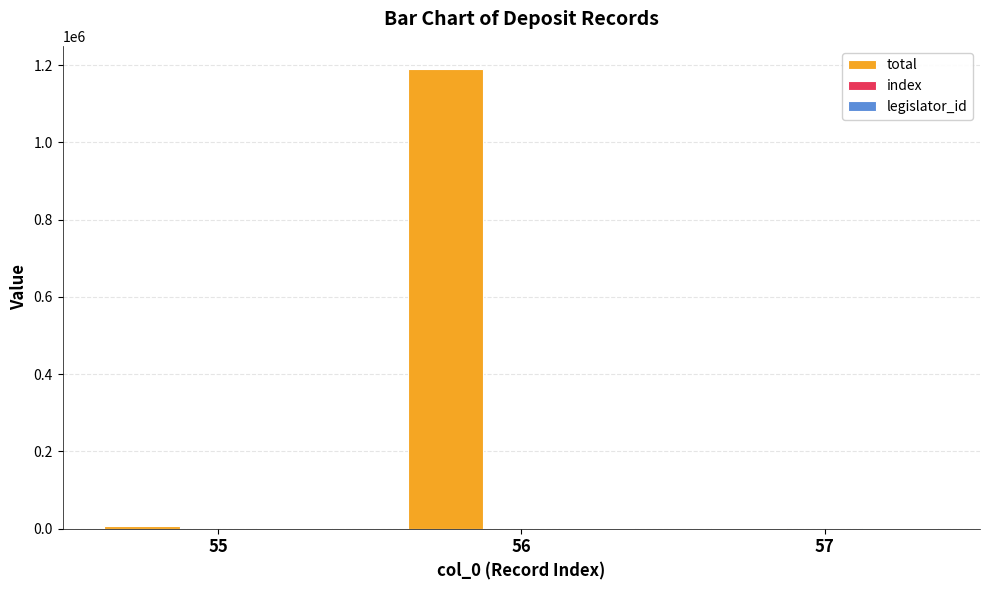

At which category is the sum across all series the highest?

56